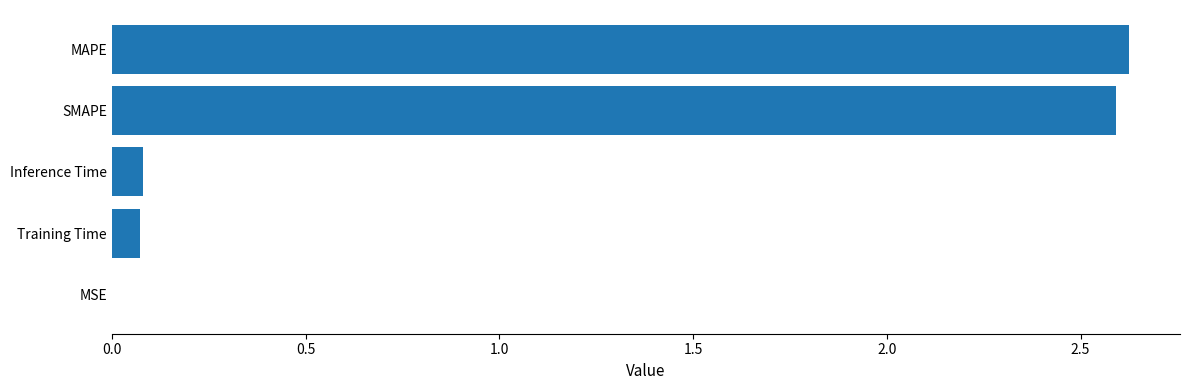

What is the sum of the values at Training Time and MAPE?

2.7